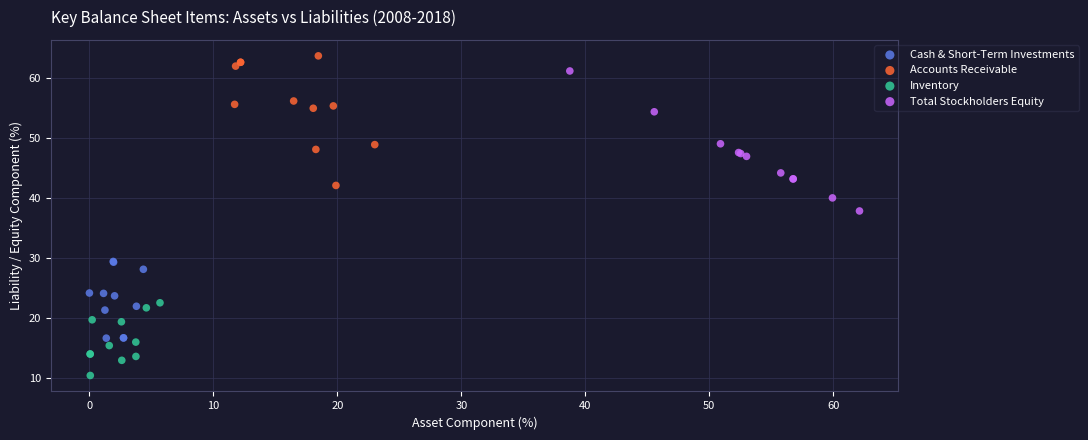

Which series has the largest Y range (max minus min)?

Total Stockholders Equity